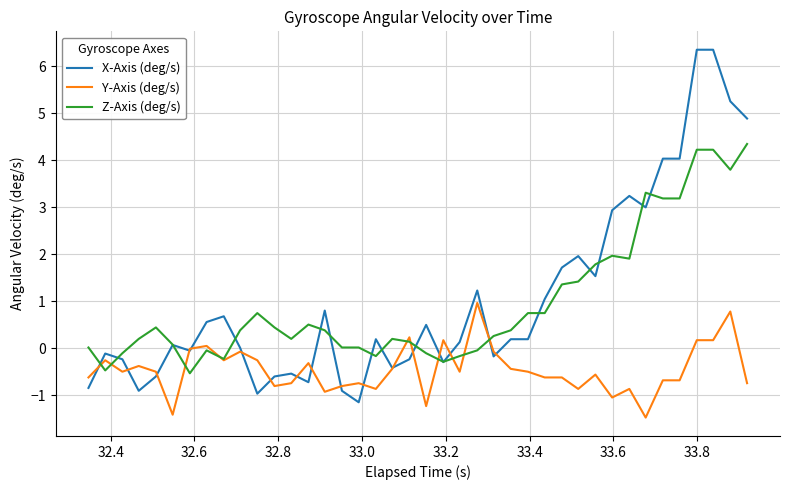

Which series ends up on top after the final intersection of Y-Axis (deg/s) and X-Axis (deg/s)?

X-Axis (deg/s)